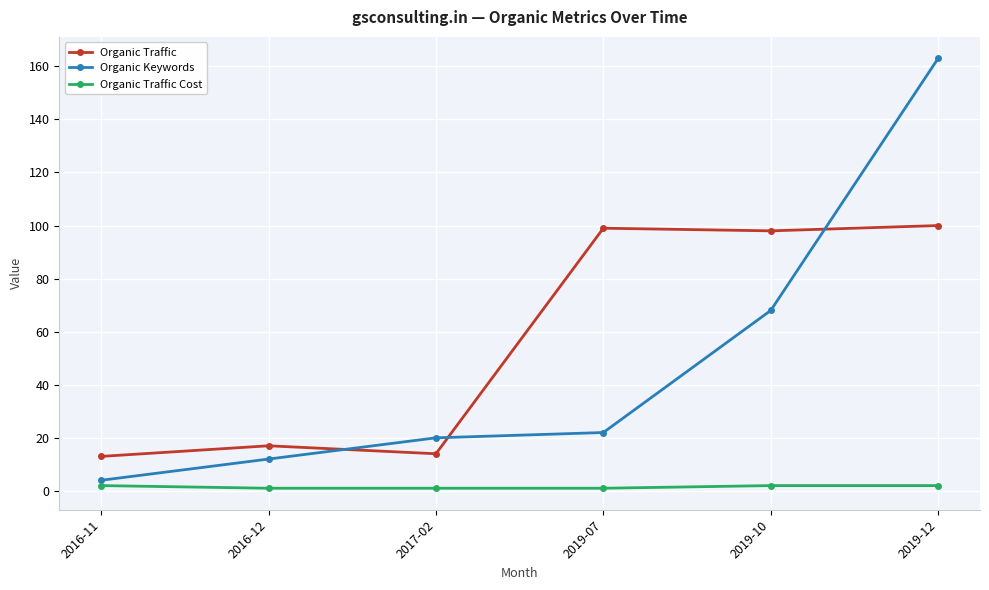

Reading left to right, transcribe all the data shown in this chart.

Organic Traffic: 2016-11=13	2016-12=17	2017-02=14	2019-07=99	2019-10=98	2019-12=100
Organic Keywords: 2016-11=4	2016-12=12	2017-02=20	2019-07=22	2019-10=68	2019-12=163
Organic Traffic Cost: 2016-11=2	2016-12=1	2017-02=1	2019-07=1	2019-10=2	2019-12=2